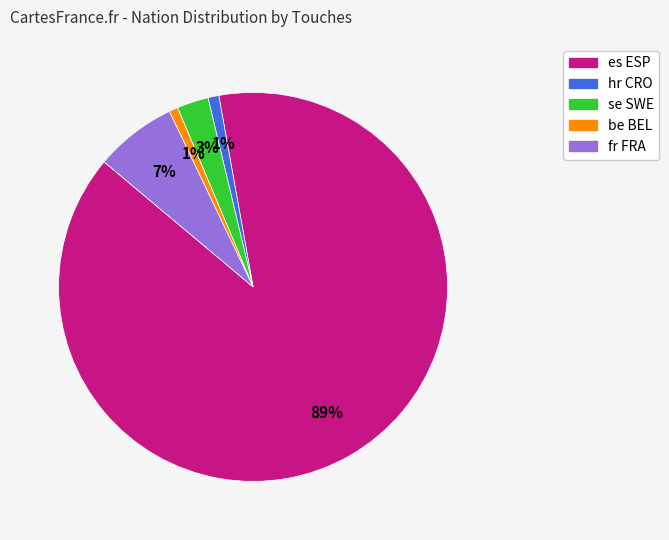

Does any single category account for the majority?

Yes